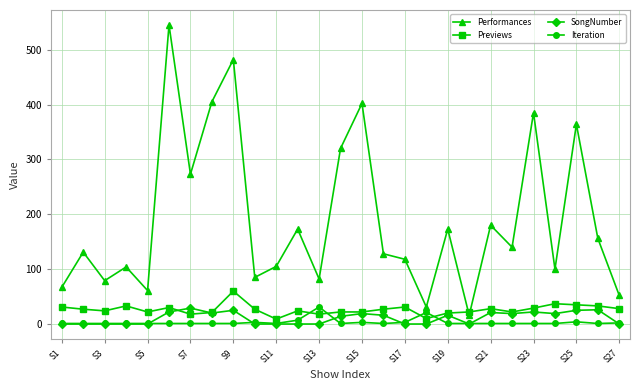

After their last crossing, which series has the higher values: Previews or Iteration?

Previews